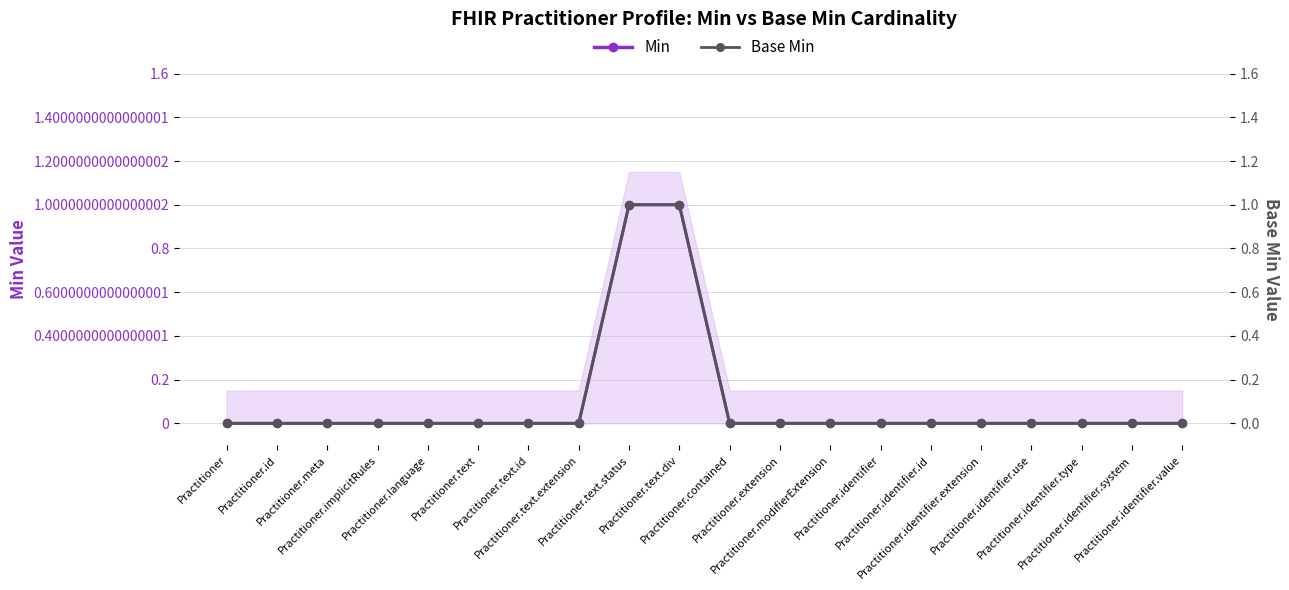

Count the Base Min values in the range 0 to 1.

20